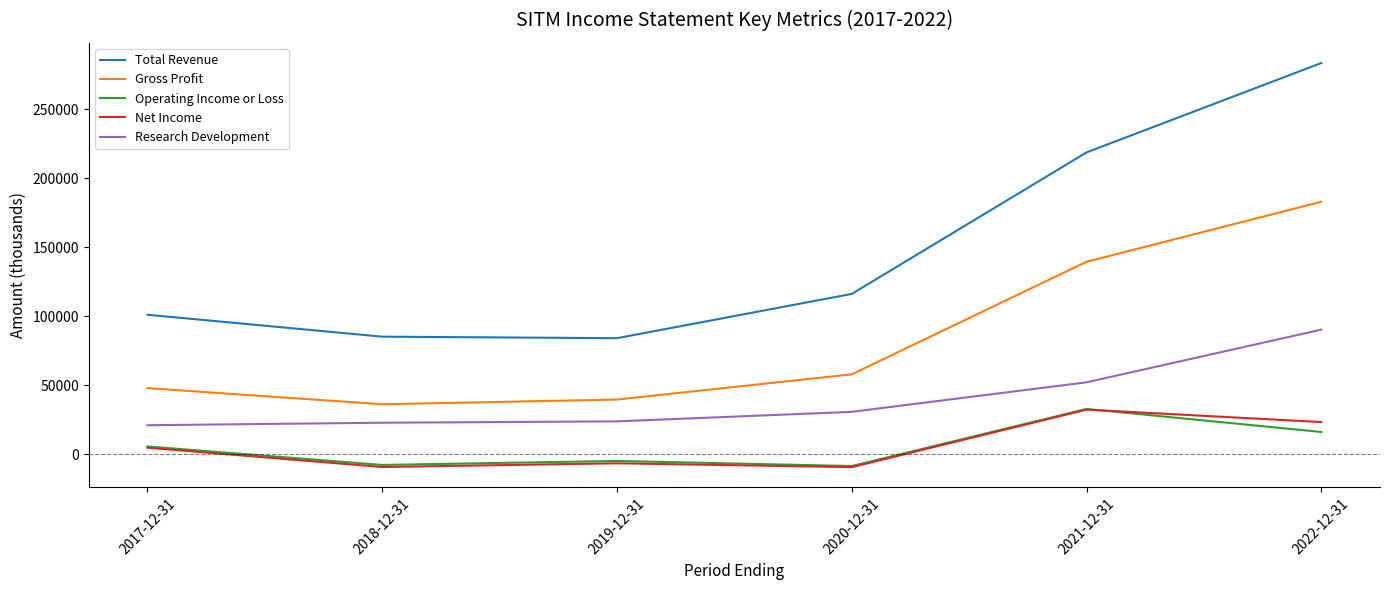

What is the approximate value of Operating Income or Loss at 2021-12-31, to the nearest 10?

32800